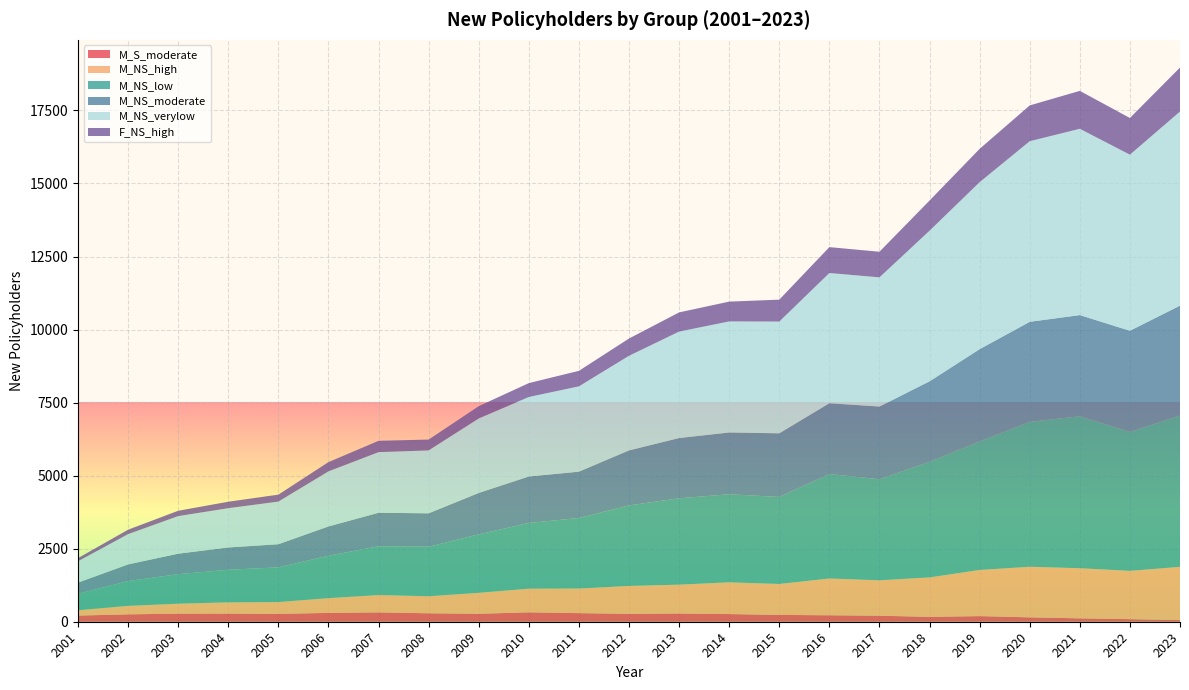

Reading right to left, transcribe all the data shown in this chart.

M_S_moderate: 2023=57	2022=88	2021=116	2020=150	2019=192	2018=166	2017=206	2016=221	2015=233	2014=262	2013=281	2012=270	2011=294	2010=322	2009=272	2008=289	2007=320	2006=302	2005=269	2004=279	2003=277	2002=252	2001=211
M_NS_high: 2023=1821	2022=1652	2021=1715	2020=1731	2019=1579	2018=1351	2017=1211	2016=1259	2015=1059	2014=1087	2013=988	2012=955	2011=841	2010=809	2009=717	2008=583	2007=592	2006=505	2005=404	2004=384	2003=340	2002=290	2001=181
M_NS_low: 2023=5180	2022=4754	2021=5202	2020=4959	2019=4397	2018=3954	2017=3461	2016=3574	2015=2979	2014=3014	2013=2956	2012=2757	2011=2416	2010=2249	2009=2003	2008=1695	2007=1672	2006=1453	2005=1188	2004=1116	2003=1011	2002=851	2001=562
M_NS_moderate: 2023=3760	2022=3465	2021=3462	2020=3425	2019=3161	2018=2757	2017=2487	2016=2424	2015=2178	2014=2114	2013=2062	2012=1882	2011=1585	2010=1591	2009=1416	2008=1144	2007=1146	2006=1002	2005=792	2004=763	2003=701	2002=569	2001=385
M_NS_verylow: 2023=6643	2022=6026	2021=6376	2020=6181	2019=5715	2018=5155	2017=4421	2016=4457	2015=3824	2014=3801	2013=3643	2012=3238	2011=2920	2010=2721	2009=2550	2008=2153	2007=2075	2006=1885	2005=1459	2004=1344	2003=1286	2002=1037	2001=731
F_NS_high: 2023=1506	2022=1256	2021=1298	2020=1225	2019=1140	2018=1032	2017=877	2016=886	2015=750	2014=678	2013=657	2012=591	2011=531	2010=475	2009=420	2008=371	2007=387	2006=316	2005=238	2004=221	2003=183	2002=151	2001=107